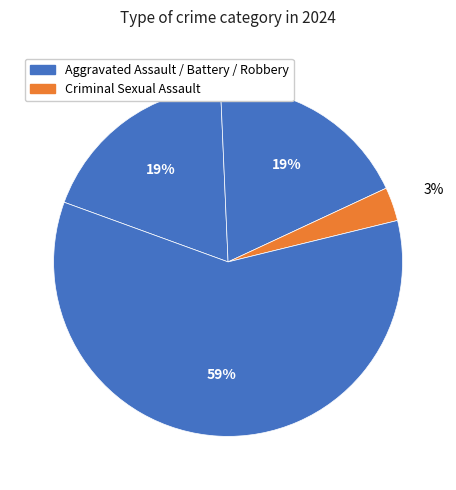

How many segments does this pie chart have?

4